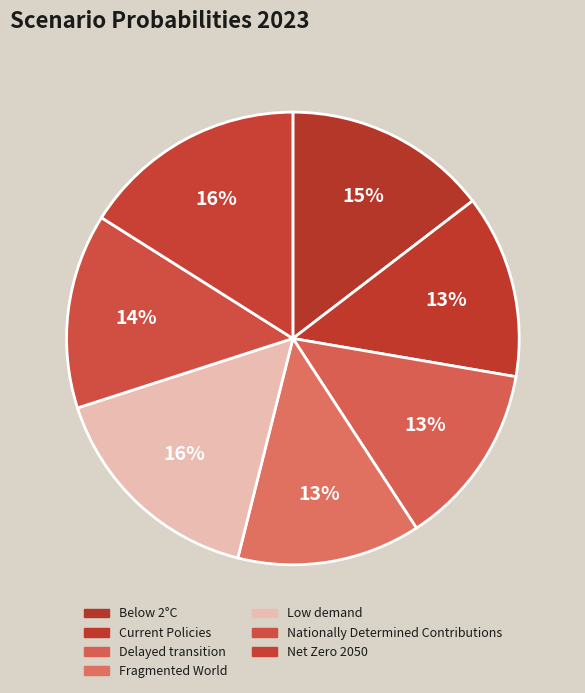

Is there a majority slice in this chart?

No